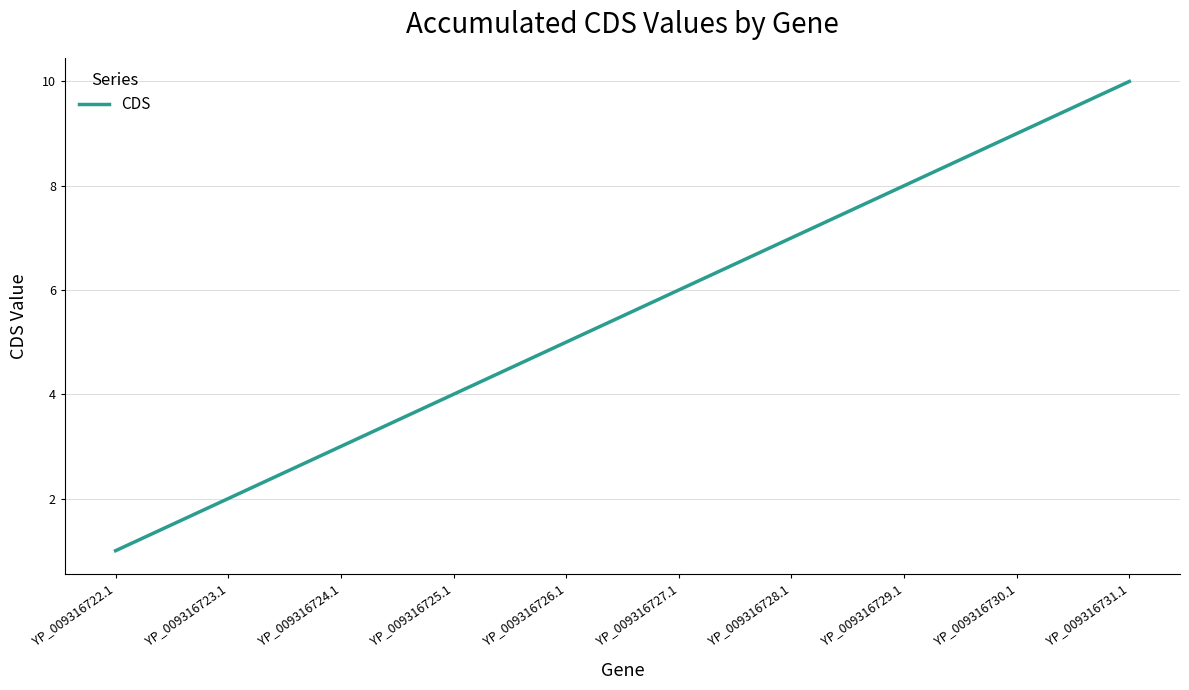

List the labels in order of value, smallest first.

YP_009316722.1, YP_009316723.1, YP_009316724.1, YP_009316725.1, YP_009316726.1, YP_009316727.1, YP_009316728.1, YP_009316729.1, YP_009316730.1, YP_009316731.1